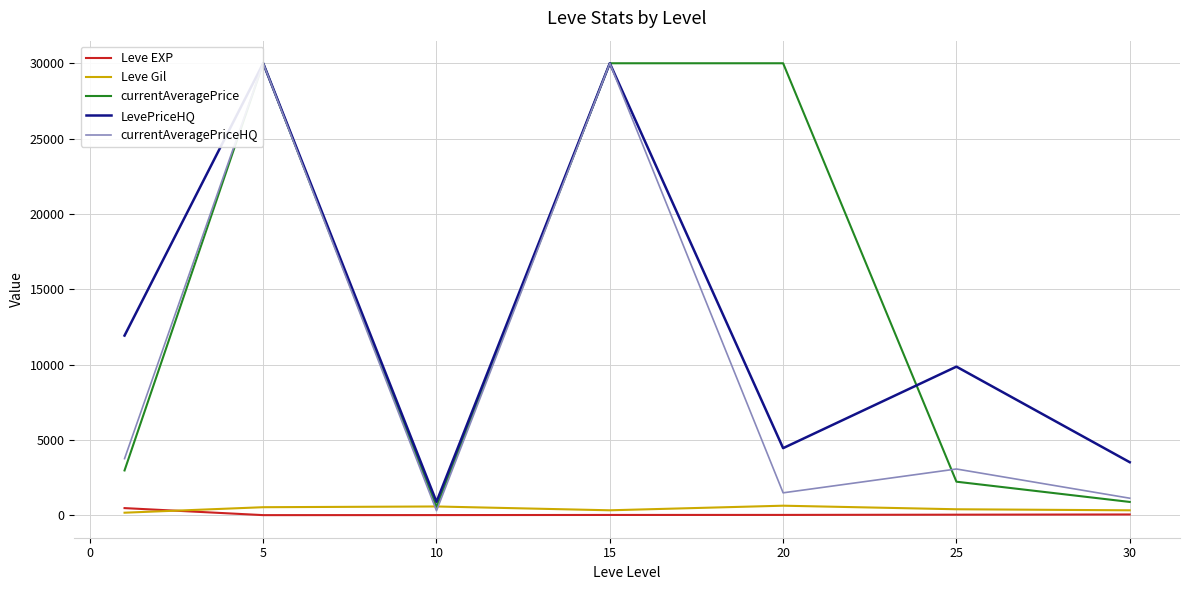

True or false: LevePriceHQ and Leve EXP cross at least once.

False